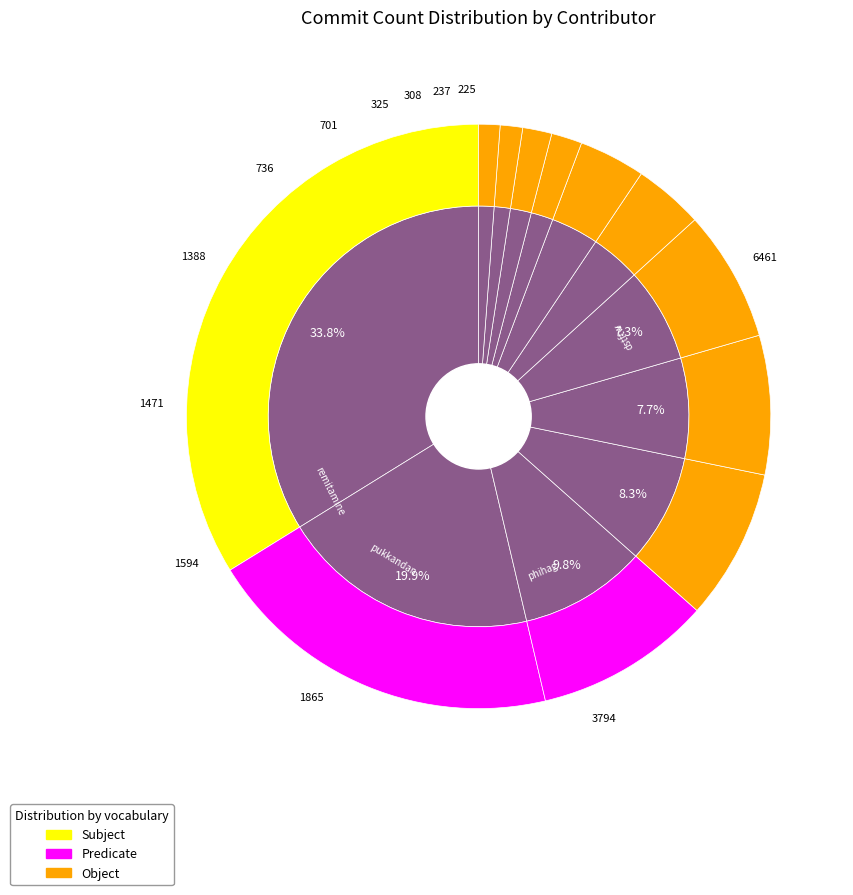

Is there a majority slice in this chart?

No